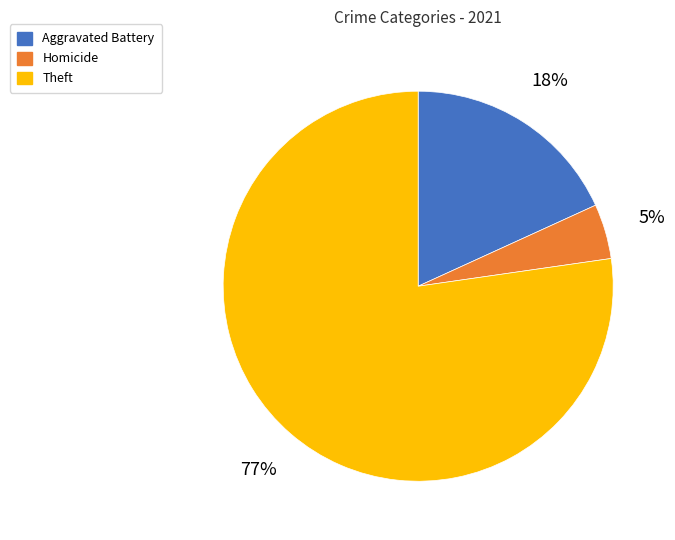

Rank the categories by value from highest to lowest.

Theft, Aggravated Battery, Homicide